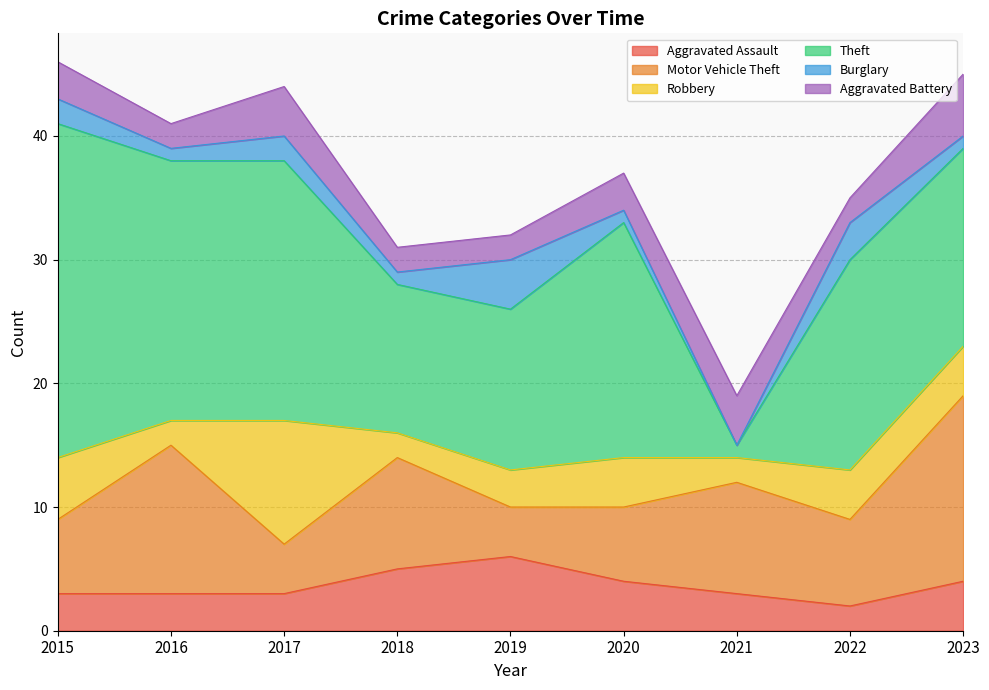

What is the difference between the maximum and minimum values in the Aggravated Battery series?

3